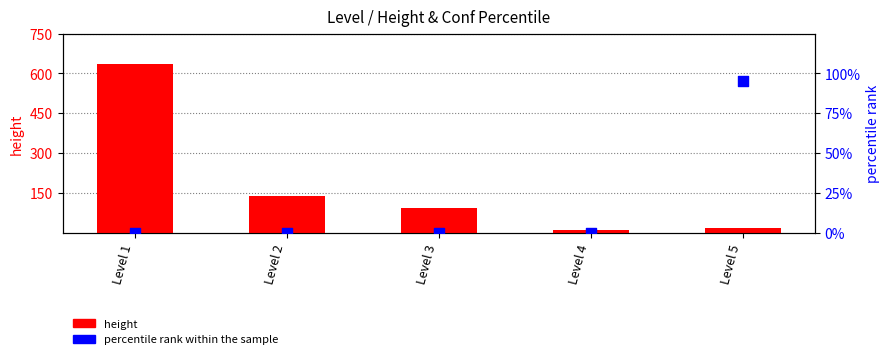

Which series reaches the maximum Y coordinate?

height